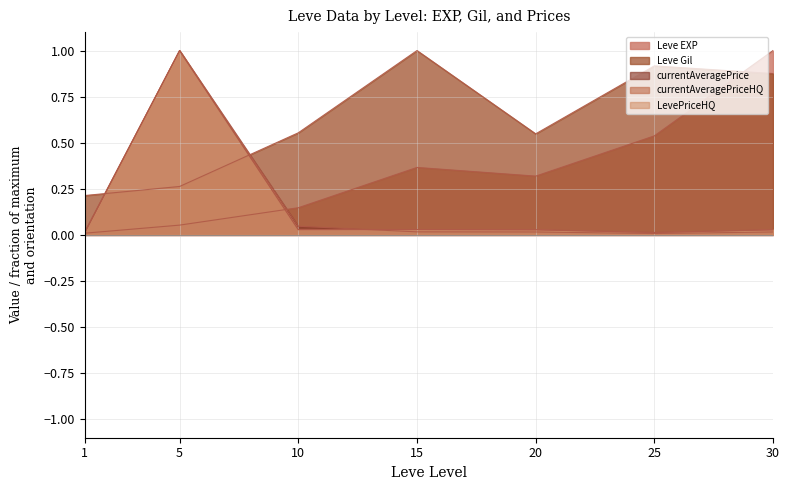

Which series has the largest total across all categories?

Leve Gil